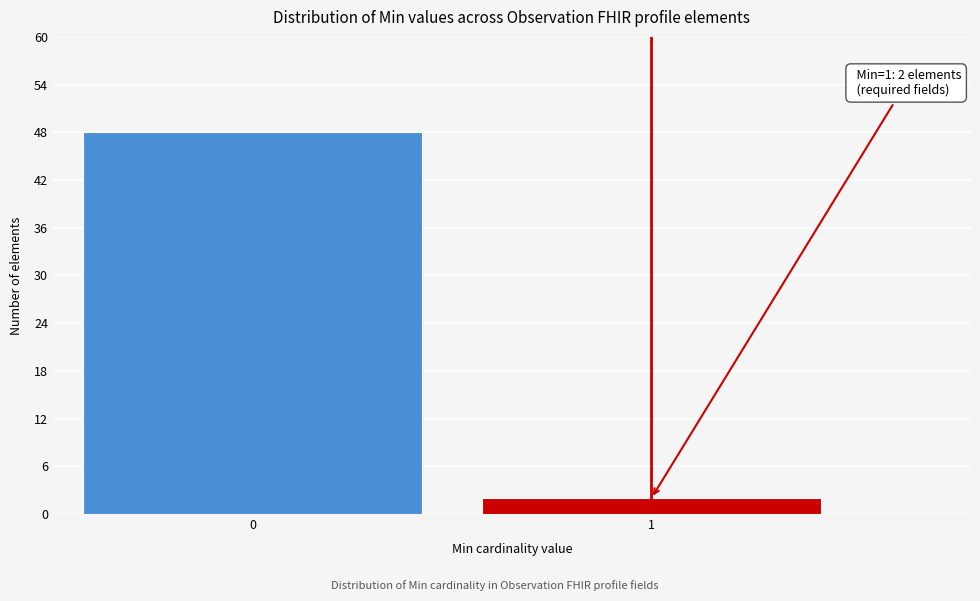

Reading right to left, transcribe all the data shown in this chart.

2	48